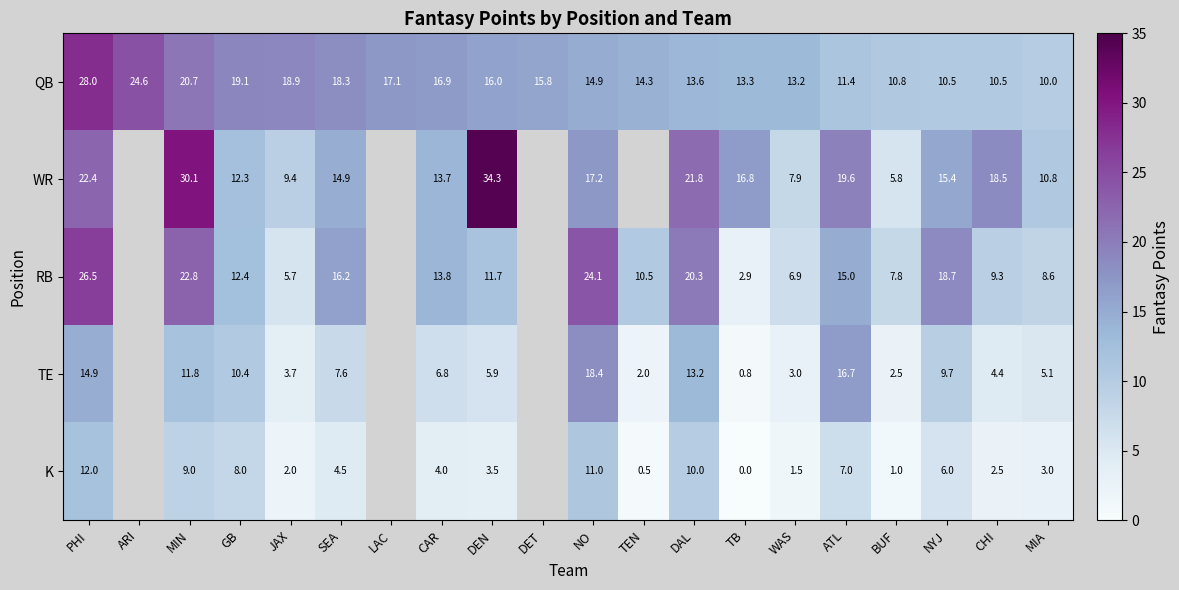

The value of RB at CHI is 9.3. True or false?

True